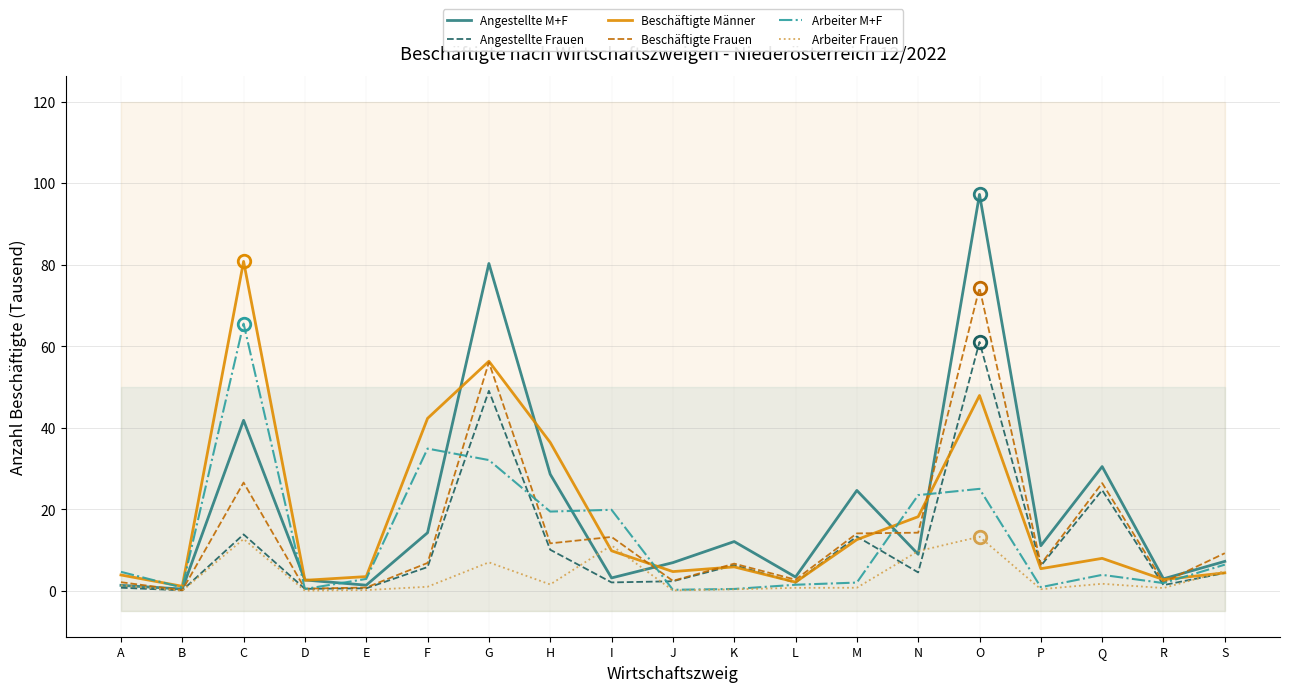

At which label does Arbeiter Frauen reach its peak?

O